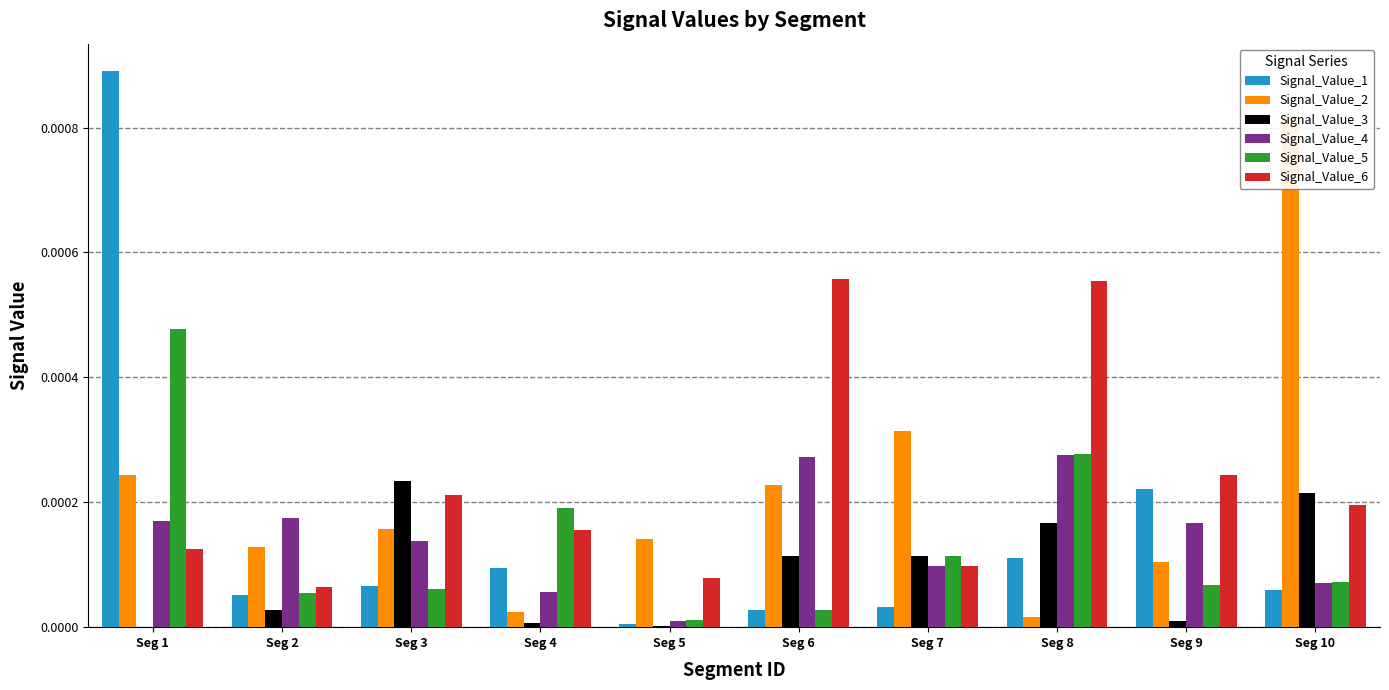

Rank the series at Seg 10 from highest to lowest value.

Signal_Value_2, Signal_Value_3, Signal_Value_6, Signal_Value_5, Signal_Value_4, Signal_Value_1